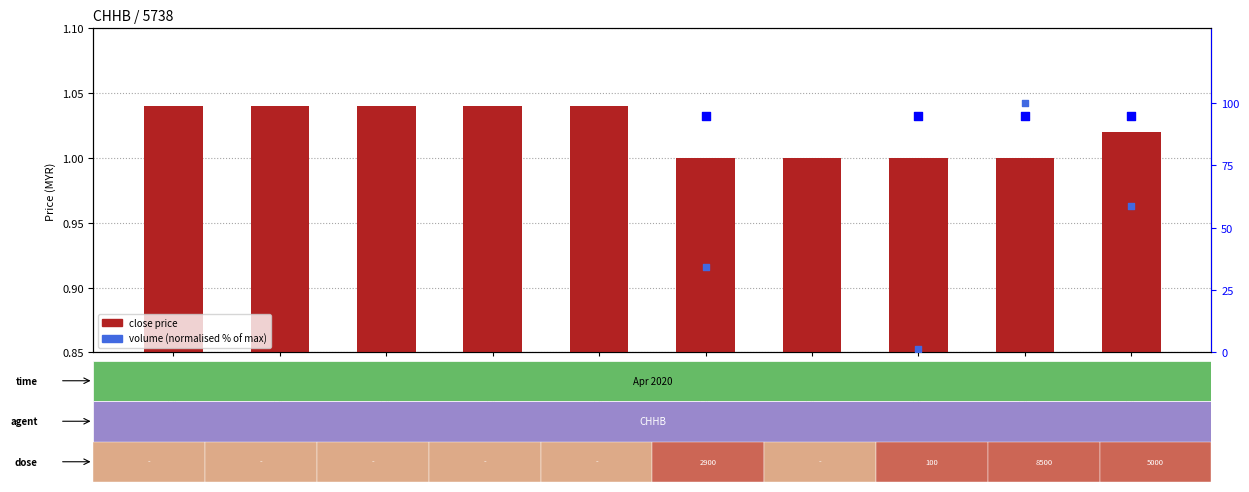

What is the total value across all series at 2020-04-13?

96.0